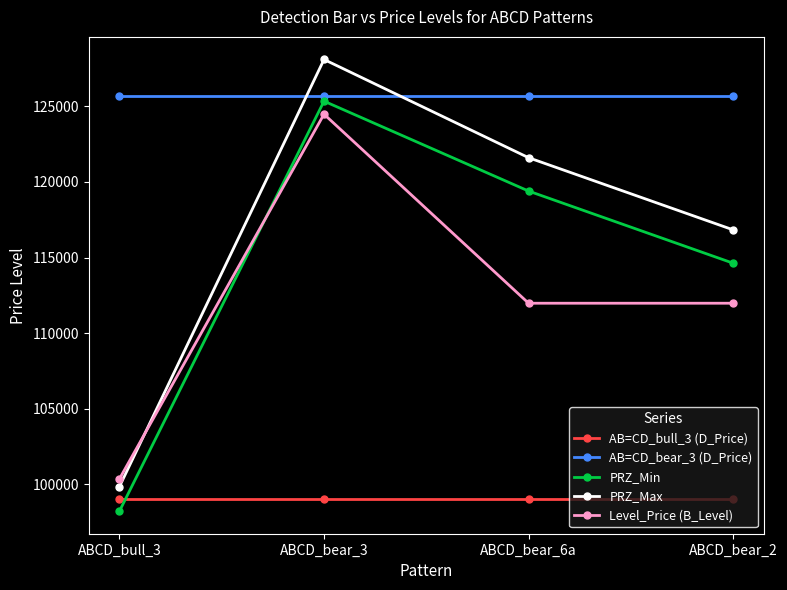

Is it true that PRZ_Max equals 32277.1 at ABCD_bear_3?

False